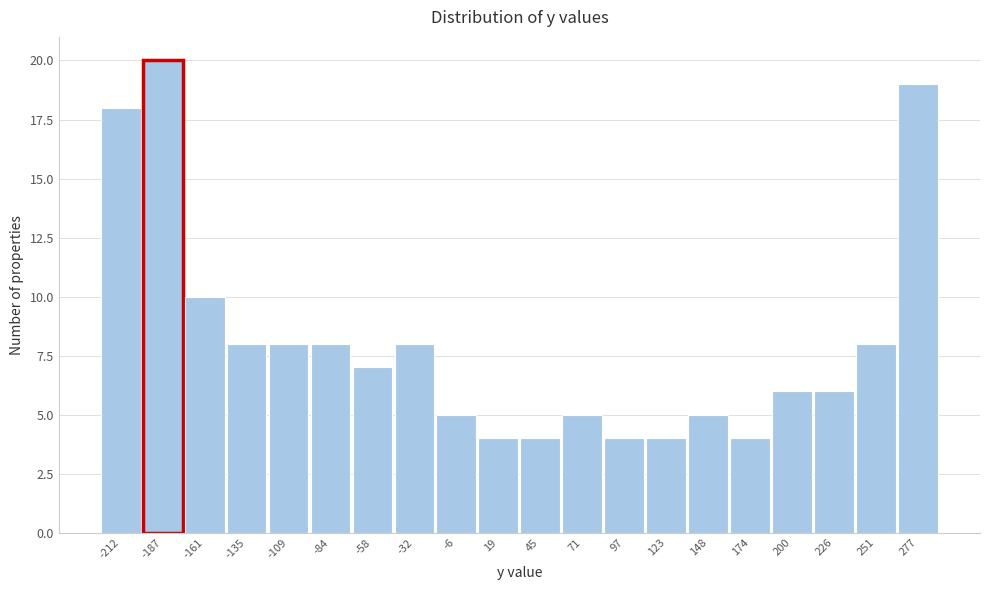

Reading left to right, what are all the values shown in this chart?

18	20	10	8	8	8	7	8	5	4	4	5	4	4	5	4	6	6	8	19